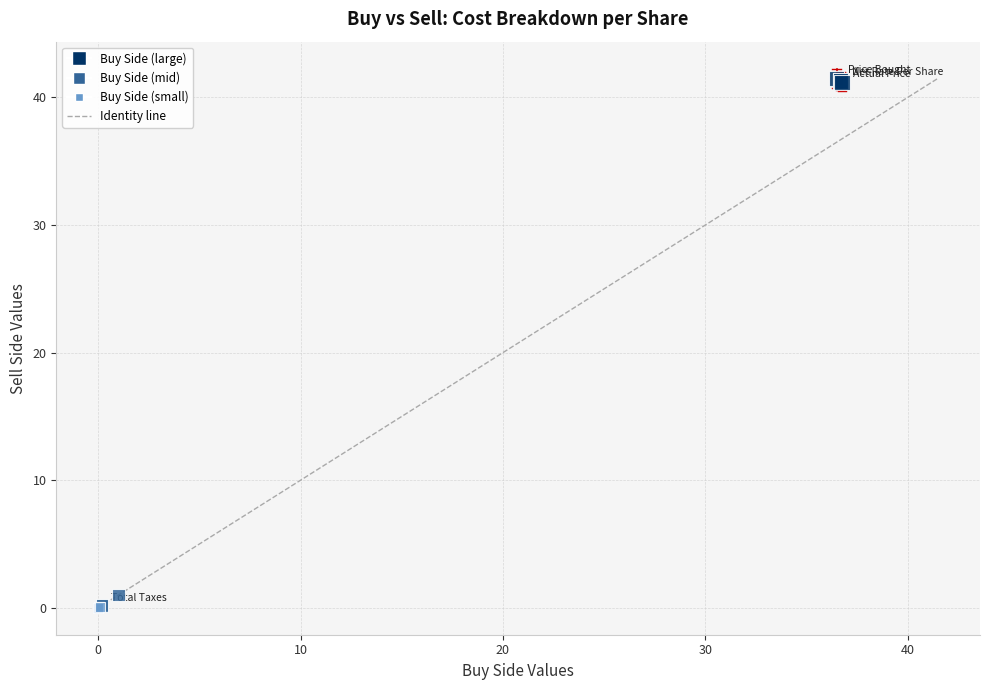

What Y value in the scatter plot is closest to 20?

1.0